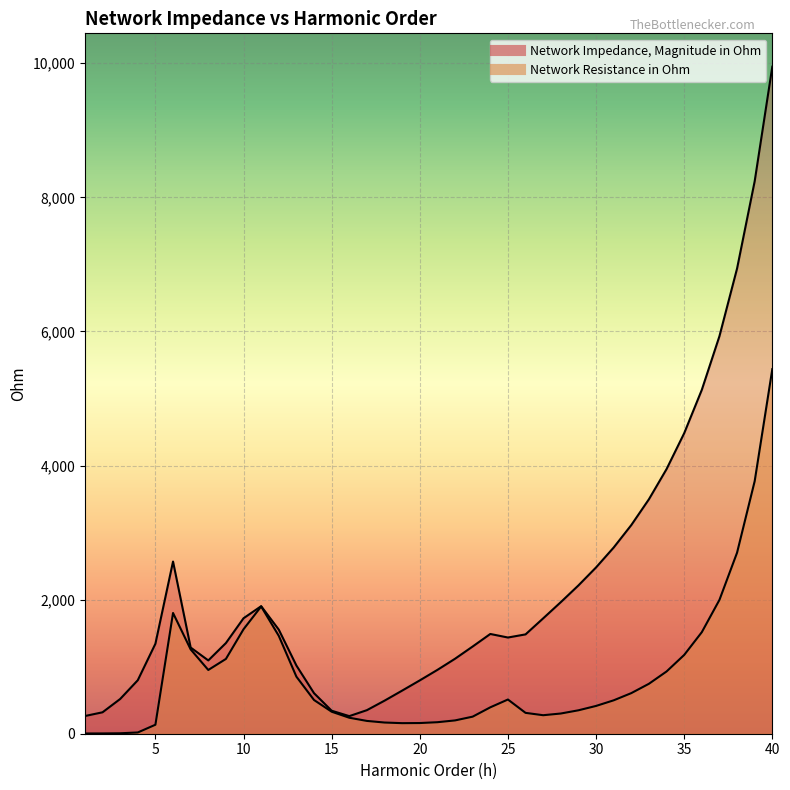

Where is the first local minimum for Network Resistance in Ohm?

8